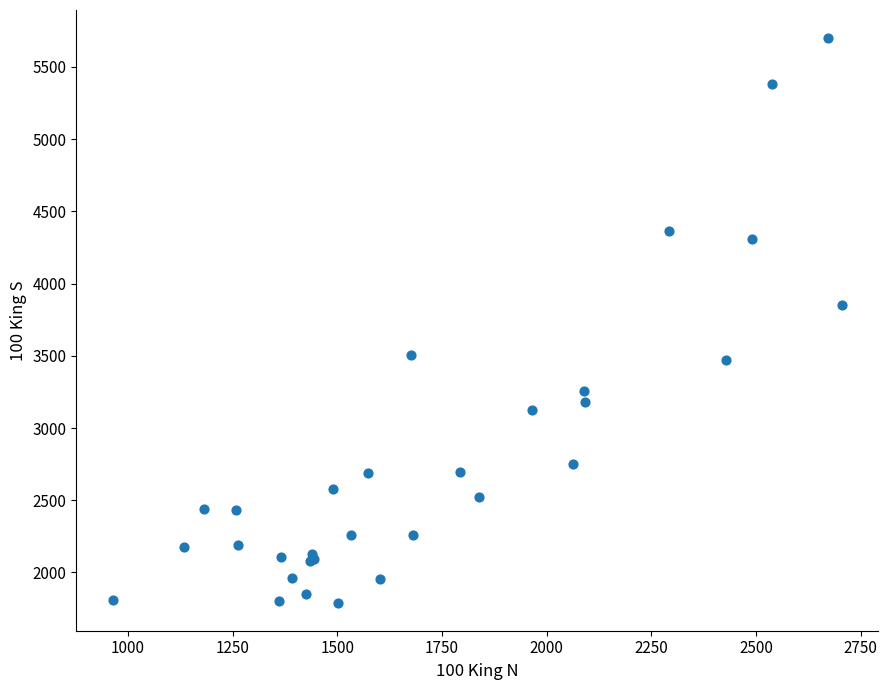

What Y value in the scatter plot is closest to 3745?

3850